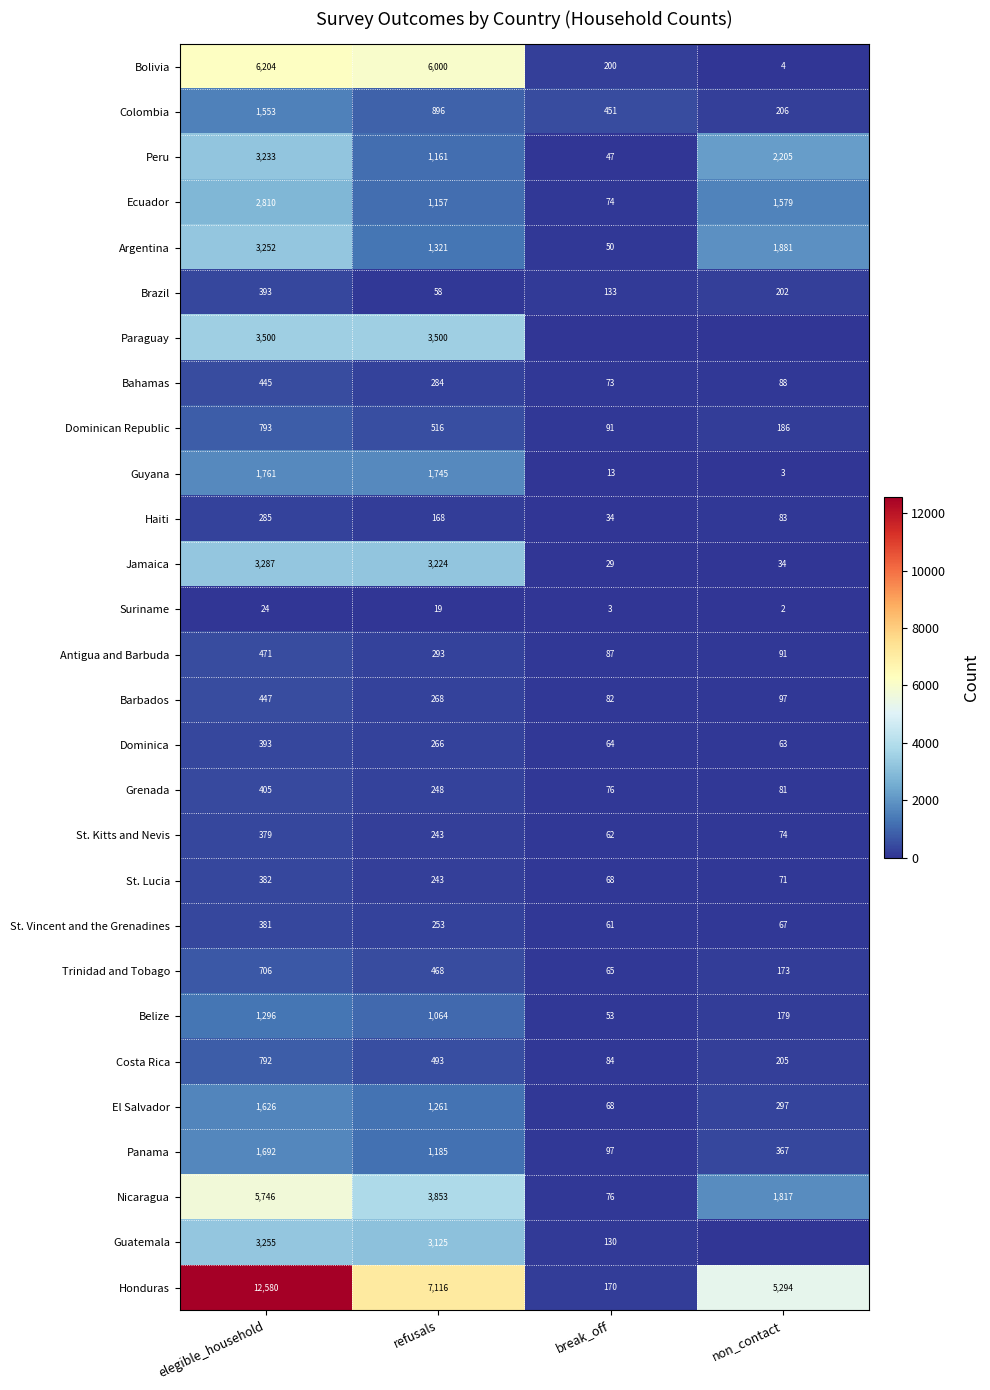

Rank the categories by Barbados value from highest to lowest.

elegible_household, refusals, non_contact, break_off